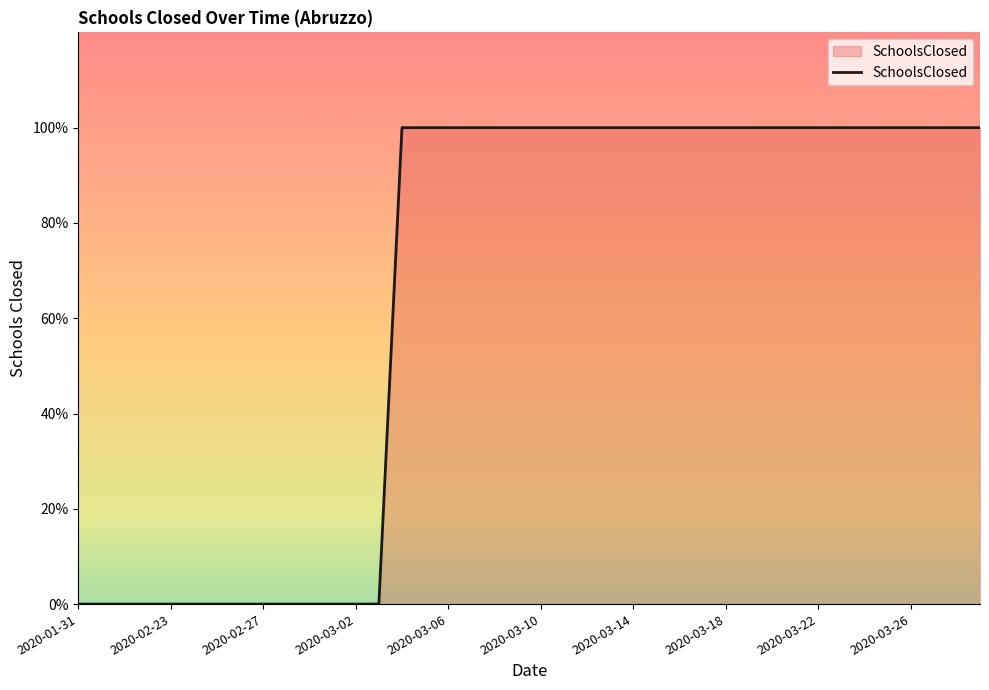

What is the label of the 5th point from the left?

2020-02-23